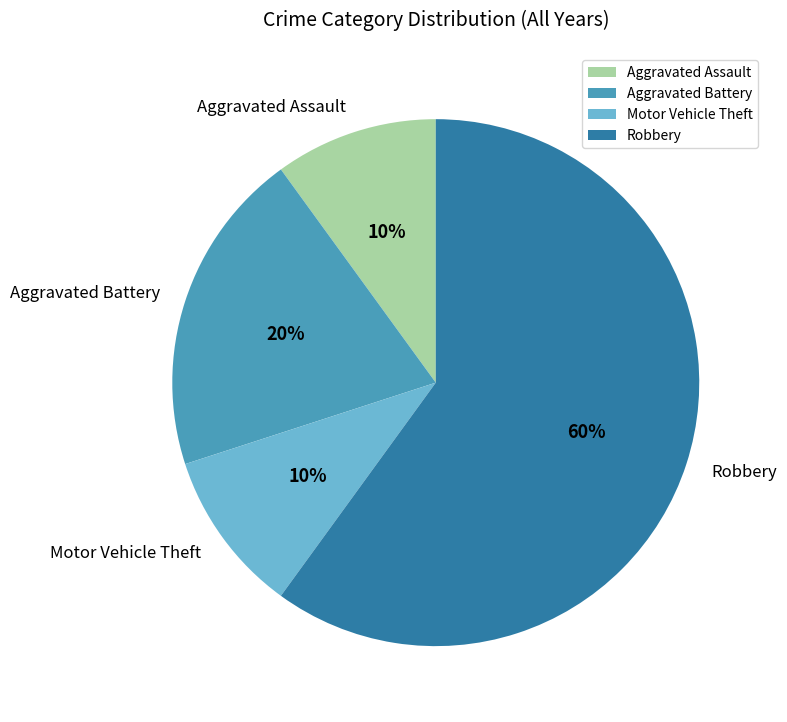

Which category has the biggest portion of the pie?

Robbery